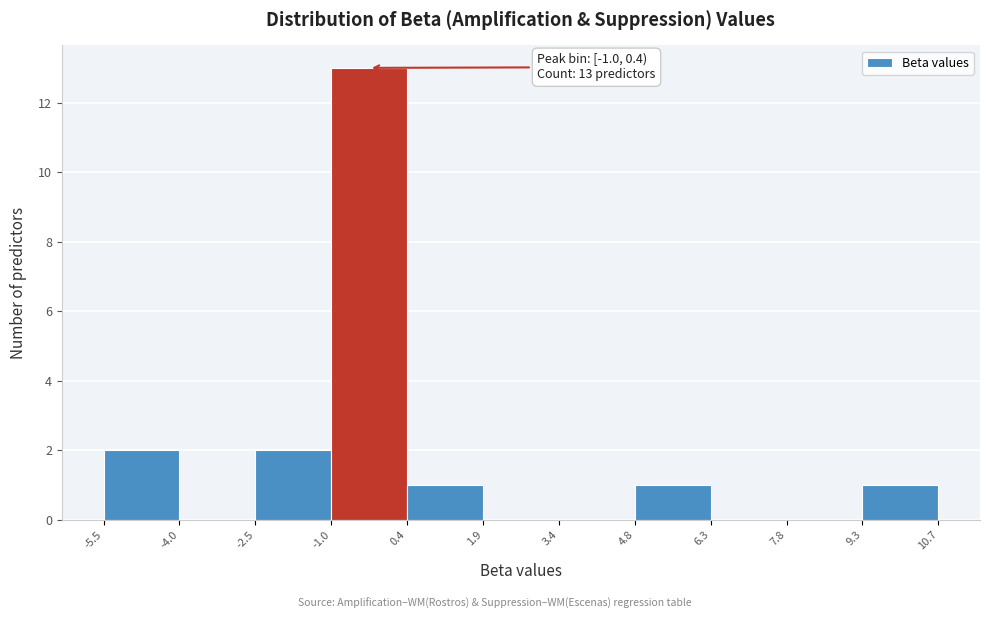

Which range on the x-axis has the tallest bar?

-1.0 to 0.4